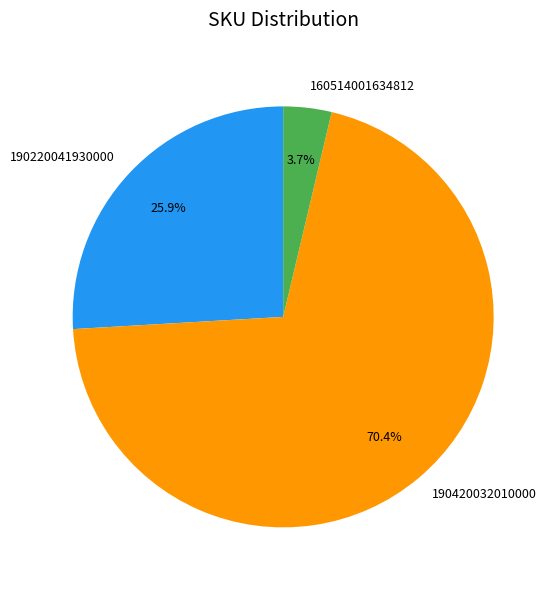

How many slices are in this pie chart?

3